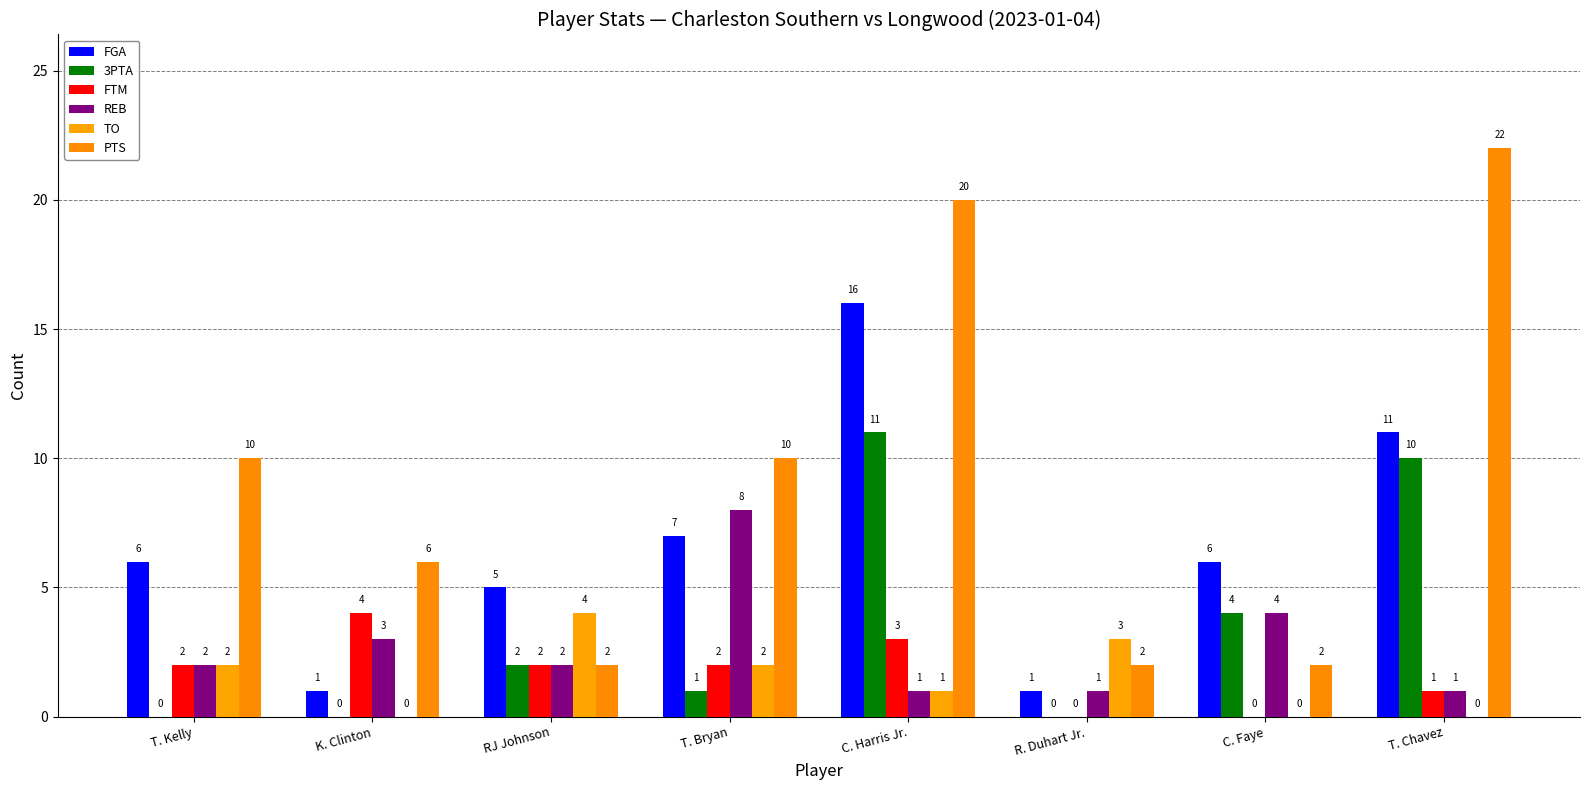

What position from the left is C. Faye?

7